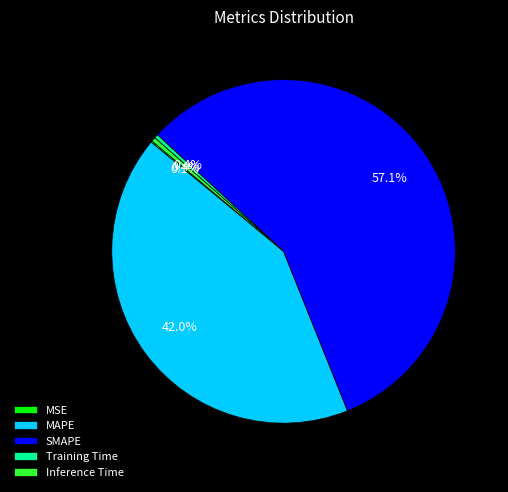

What is the largest slice in the pie chart?

SMAPE